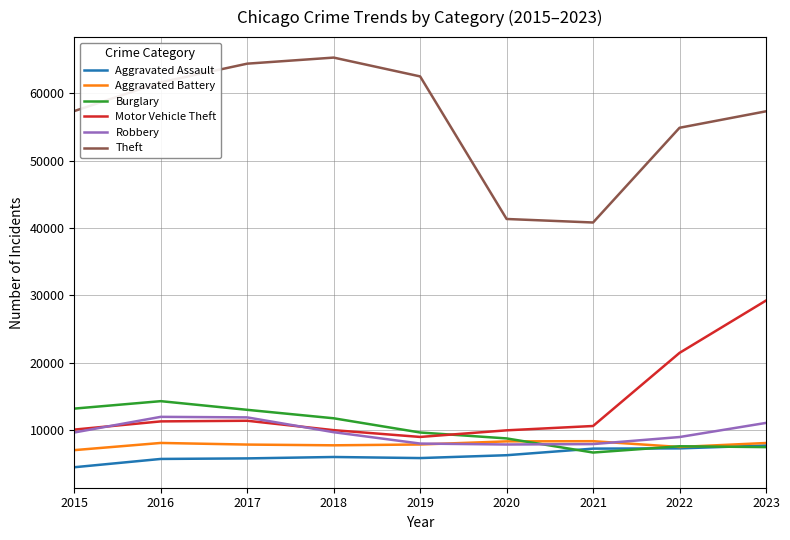

Is it true that Theft equals 65288 at 2018?

True